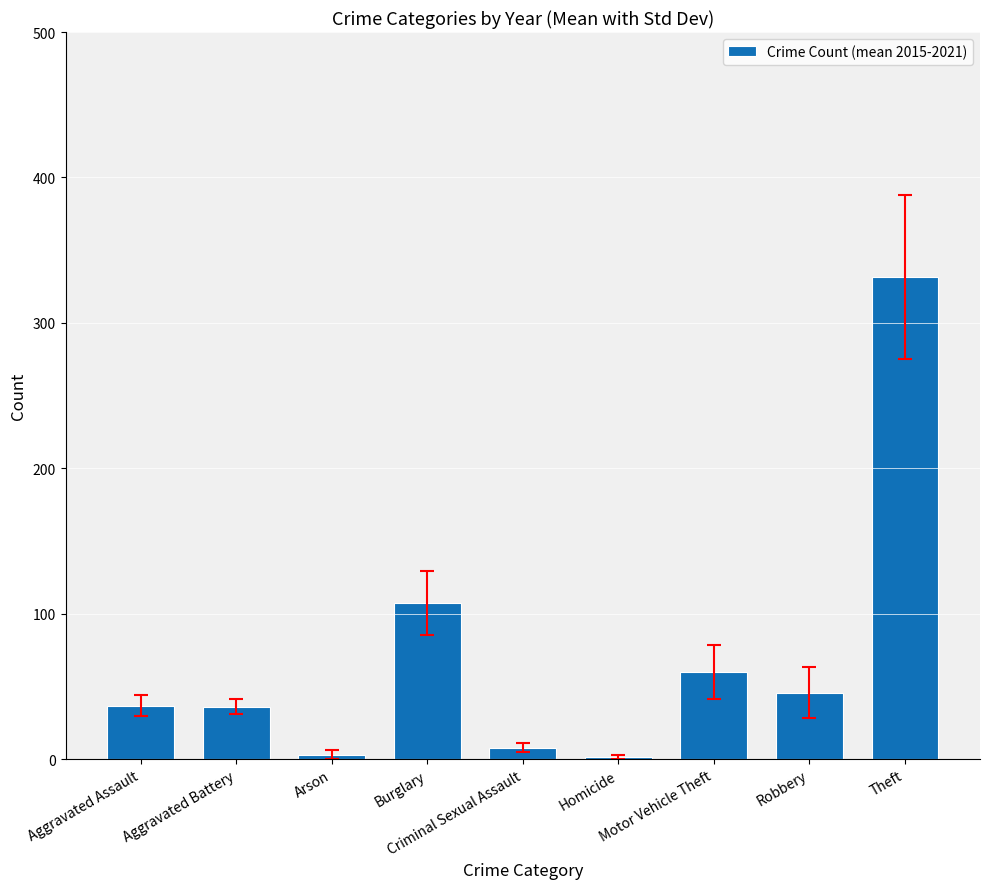

The value at Homicide is 1.5. True or false?

True